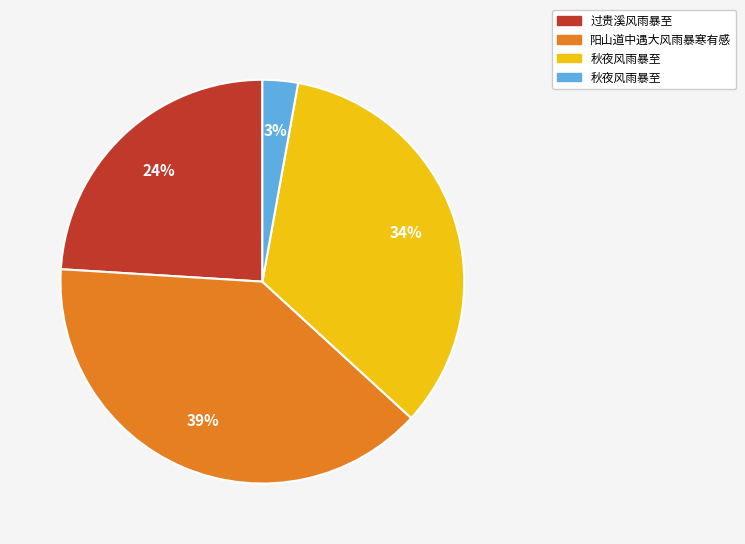

To the nearest percent, what is the average slice percentage?

25%